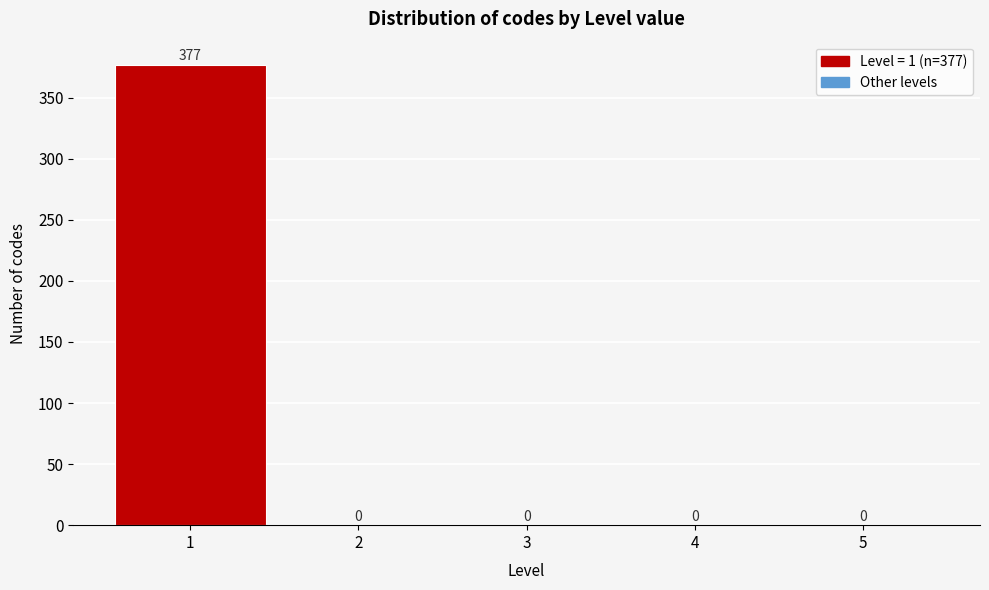

Over which range of the x-axis is the bar tallest?

0.5 to 1.5